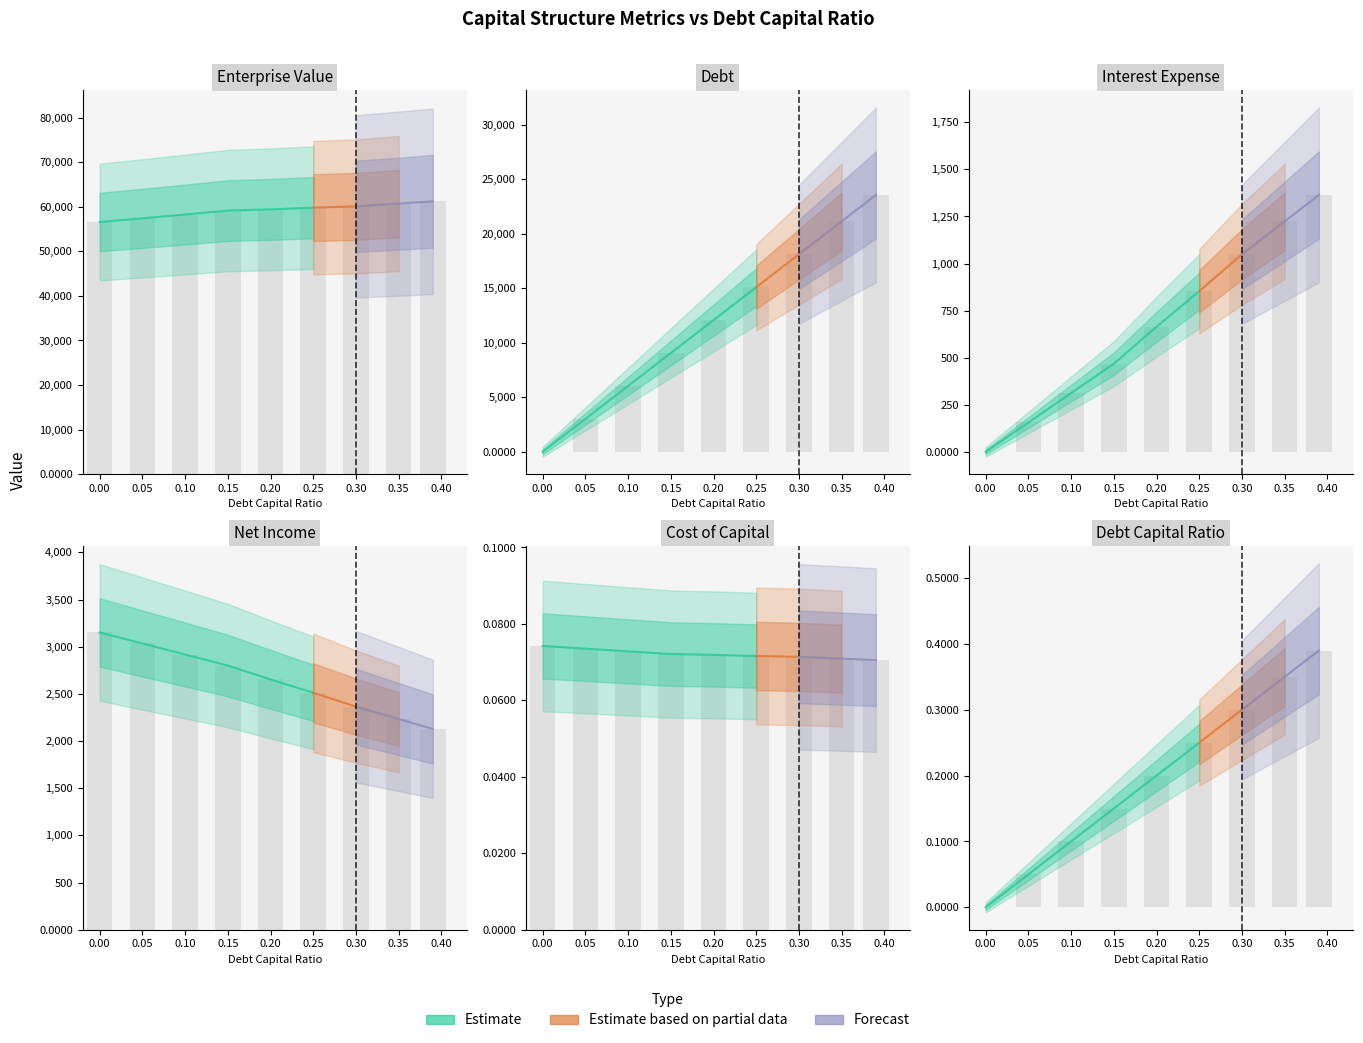

The value of enterprise_value at 0.15 is 59145.6. True or false?

True